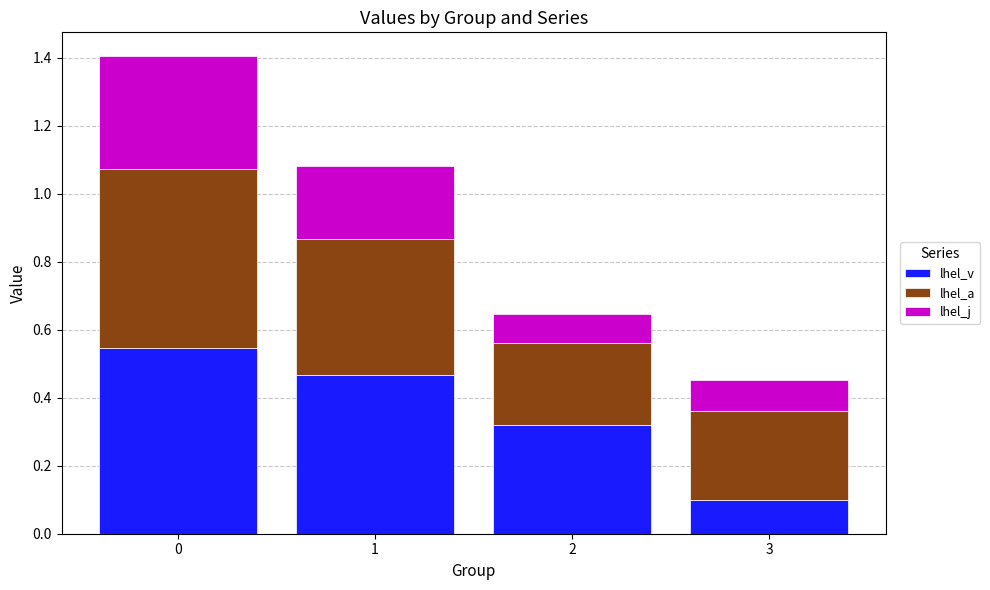

What is the average value of the lhel_v series?

0.4